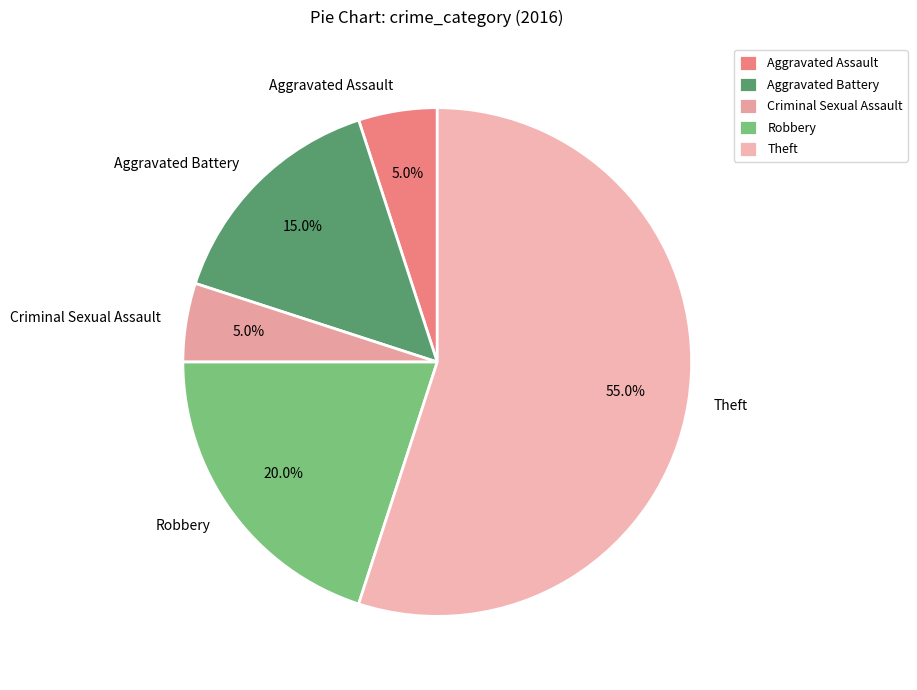

Does any single category account for the majority?

Yes